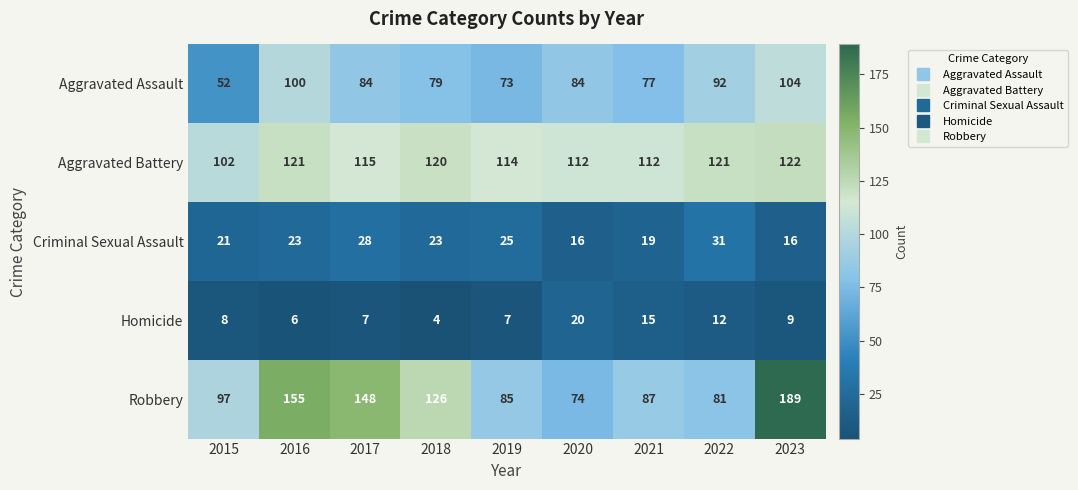

The Robbery series shows 85 at 2019. True or false?

True